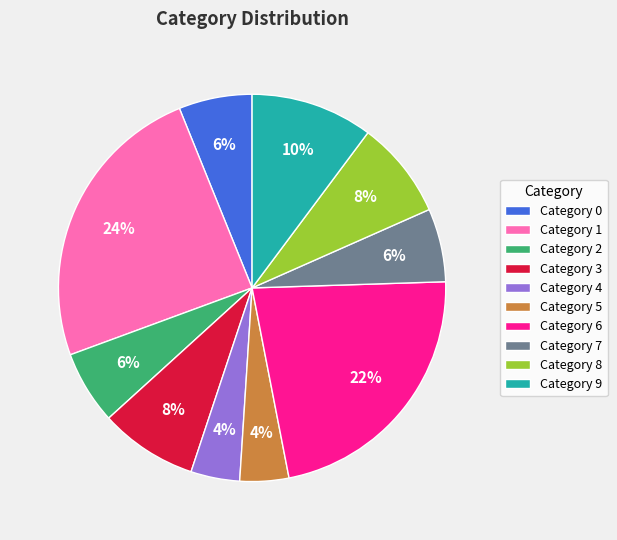

To the nearest percent, what is the difference between the Category 4 and Category 3 slice percentages?

4%